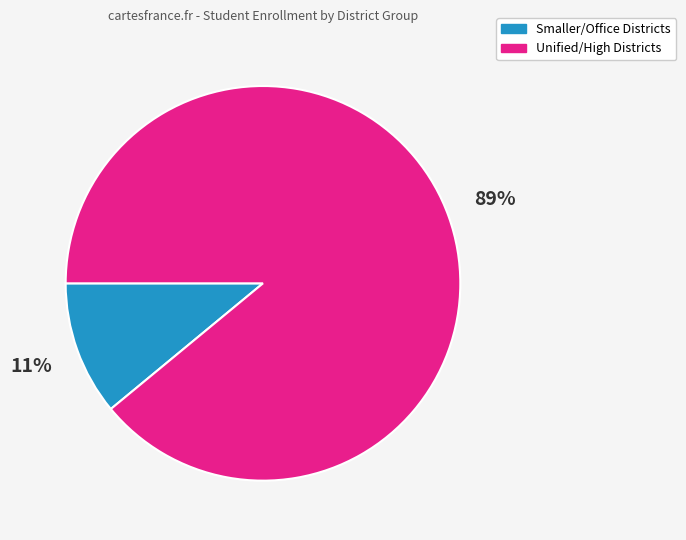

Is there any slice that represents more than half of the pie?

Yes